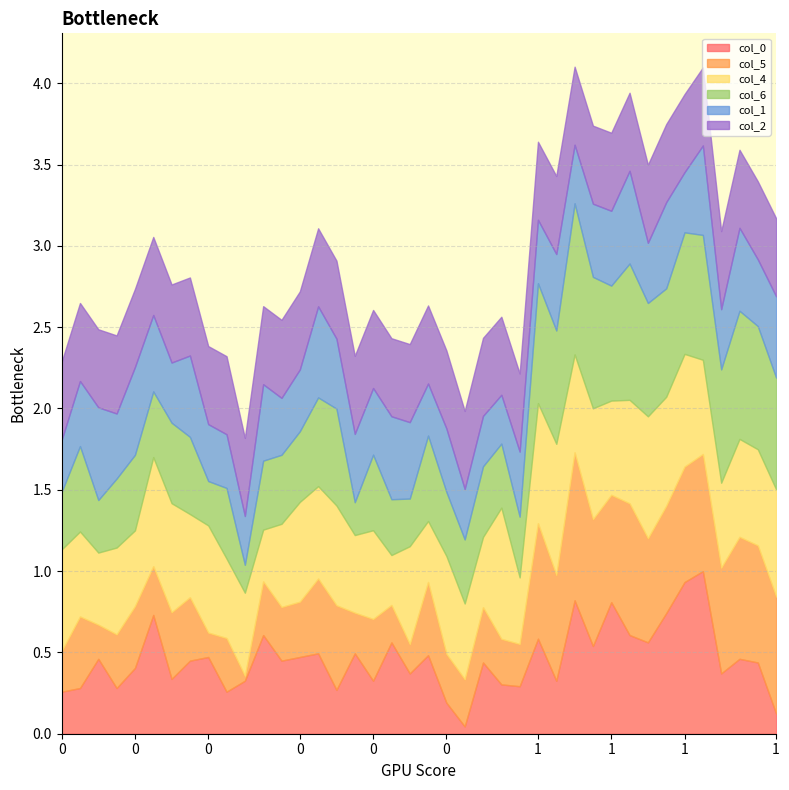

Rank the series by their maximum value, from lowest to highest.

col_2, col_1, col_4, col_5, col_6, col_0